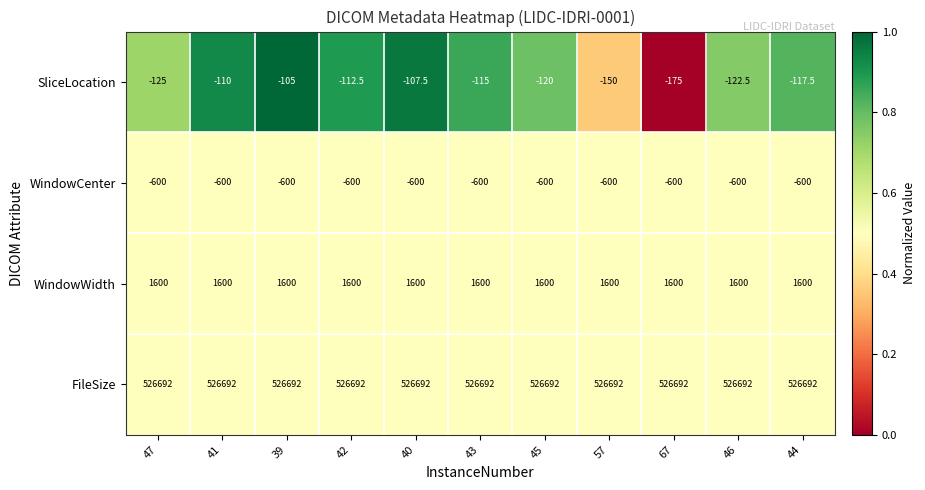

At how many categories does at least one series exceed 0?

11